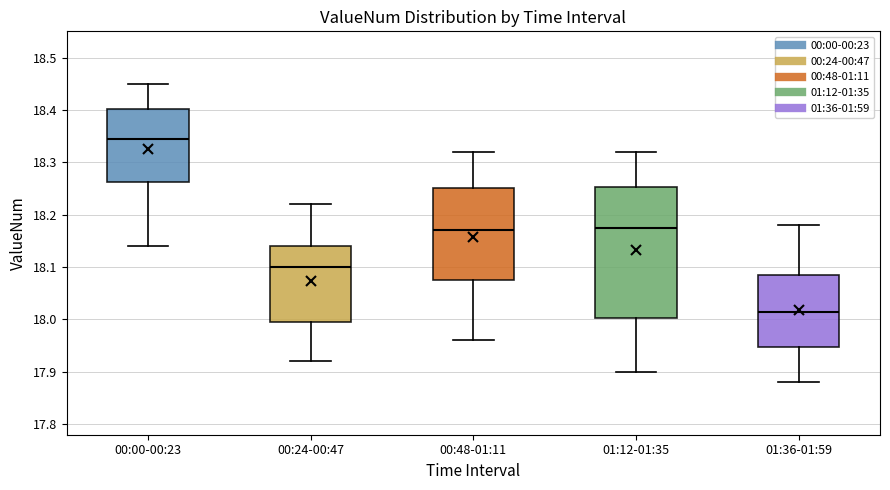

Which box's median line is the highest?

00:00-00:23